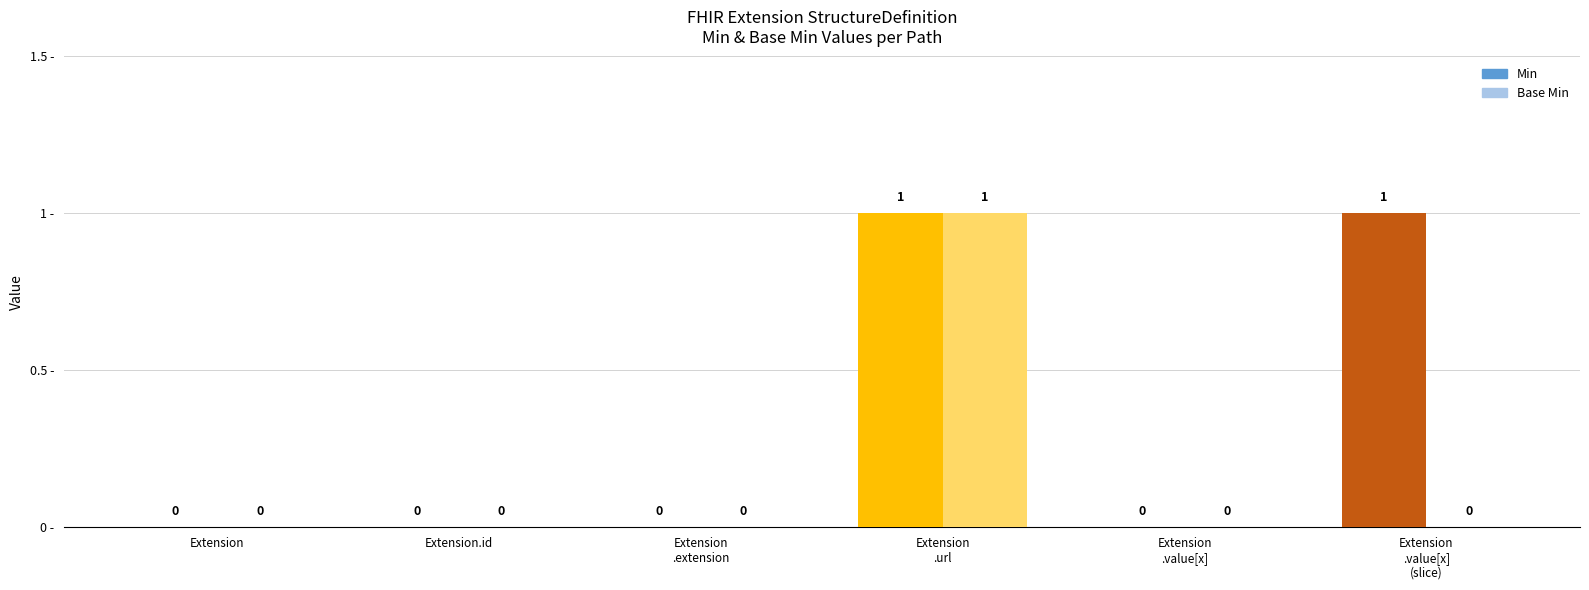

Rank the categories by Base Min value from lowest to highest.

Extension, Extension.id, Extension.extension, Extension.value[x], Extension.value[x] (slice), Extension.url